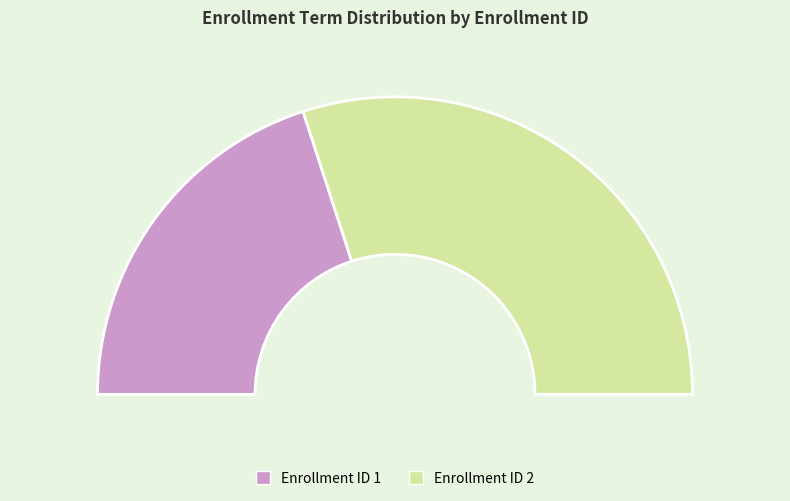

Which category accounts for the majority?

2